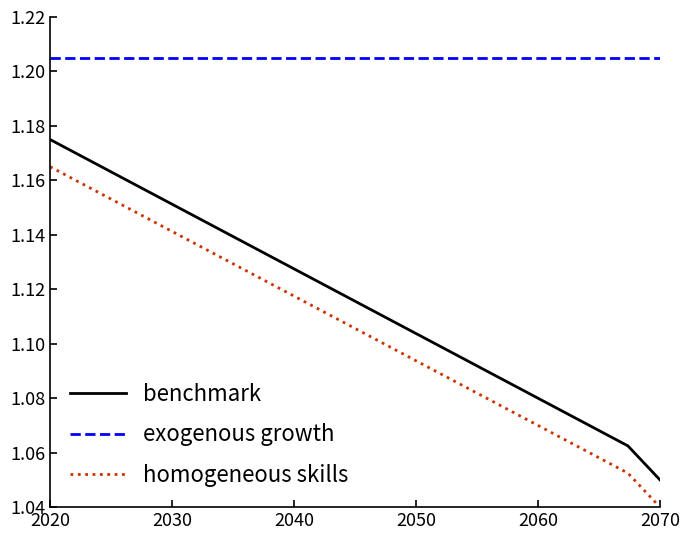

Which series has the largest total across all categories?

exogenous growth